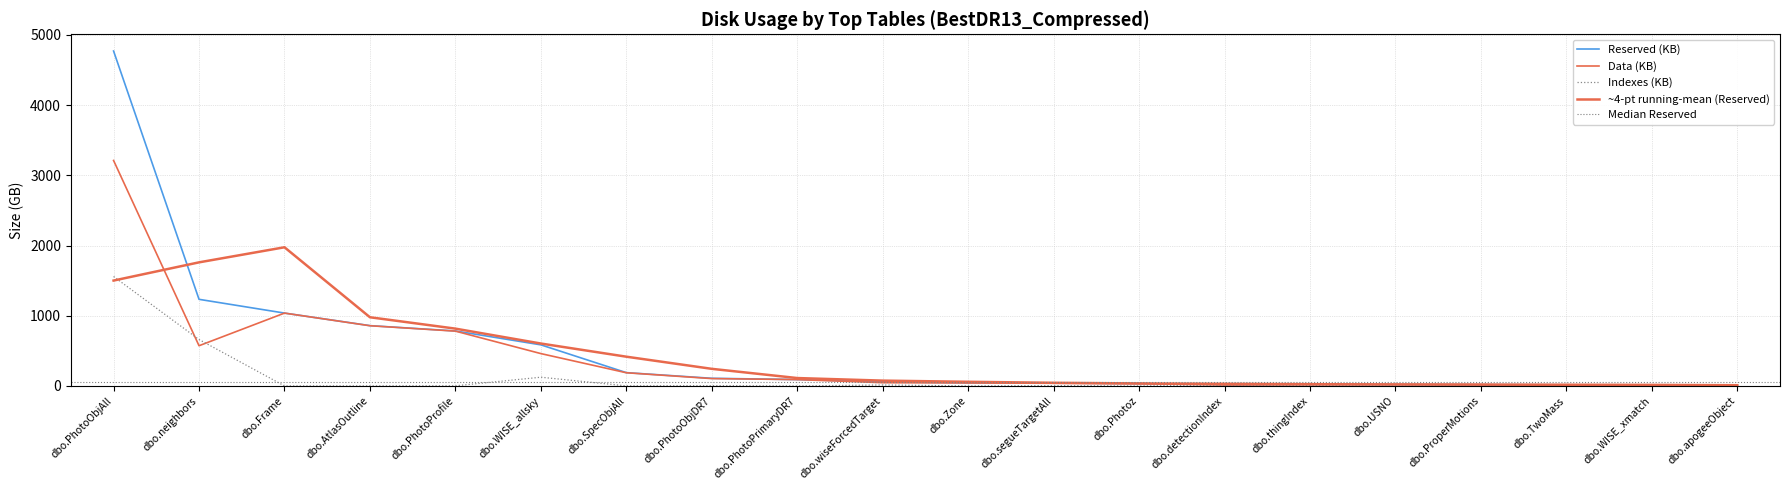

Which category has the lowest value across all series?

dbo.ProperMotions